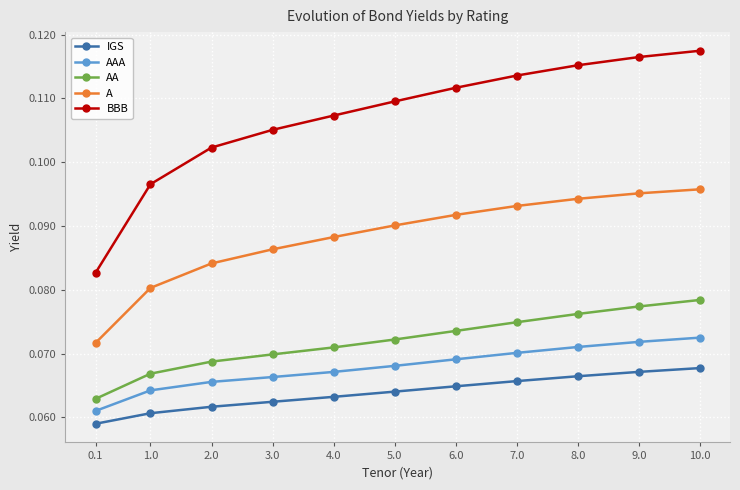

Is the value of AAA at 9.0 greater than the value of IGS at 6.0?

Yes